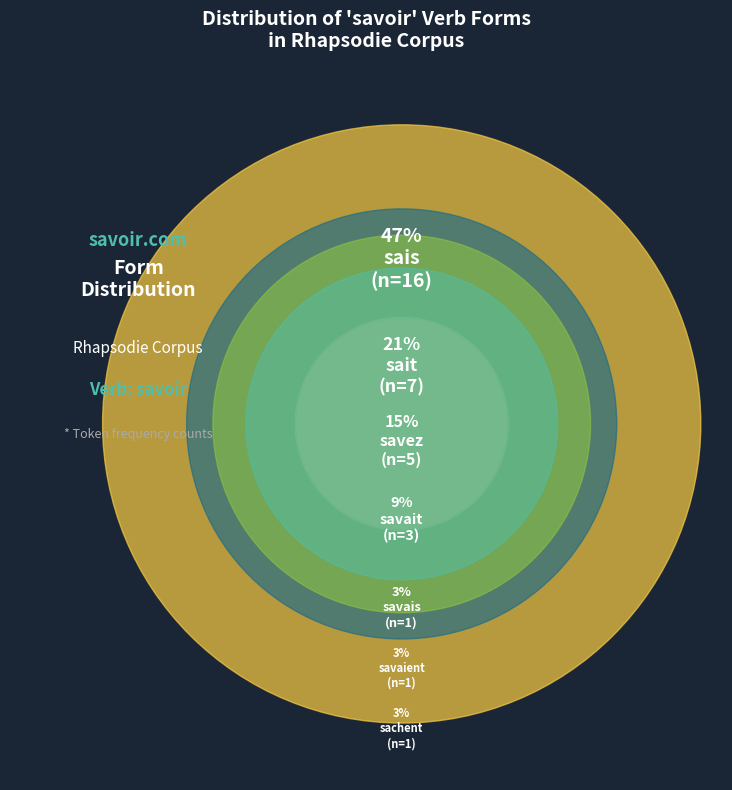

To the nearest percent, what portion does savais represent?

3%